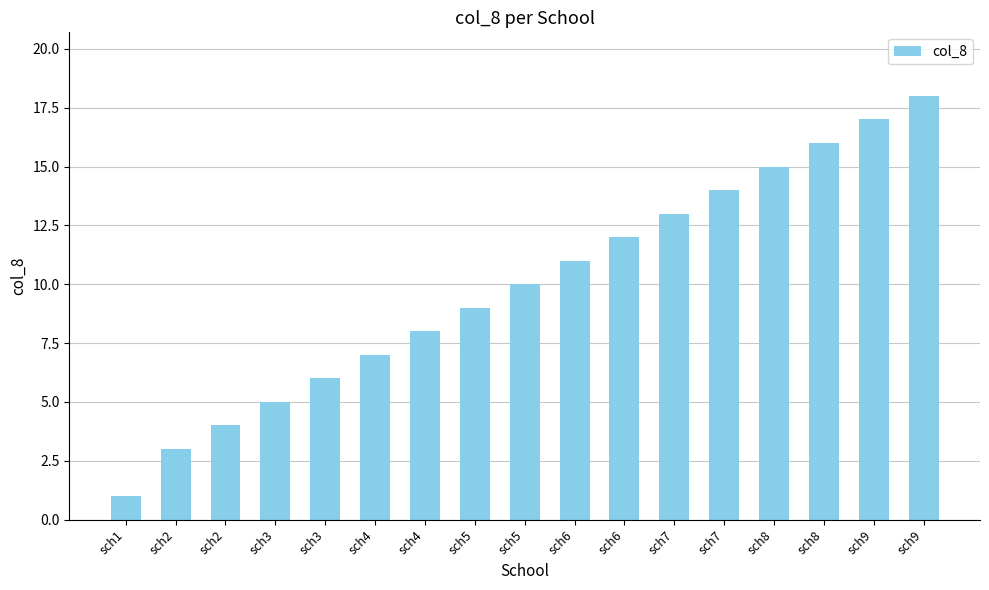

Is it true that the value at sch8 is 10?

False